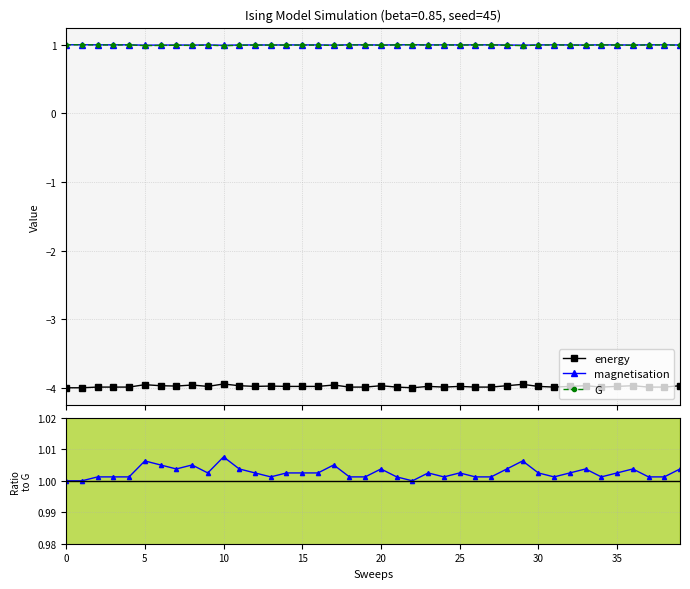

What is the label of the 29th point from the left?

28